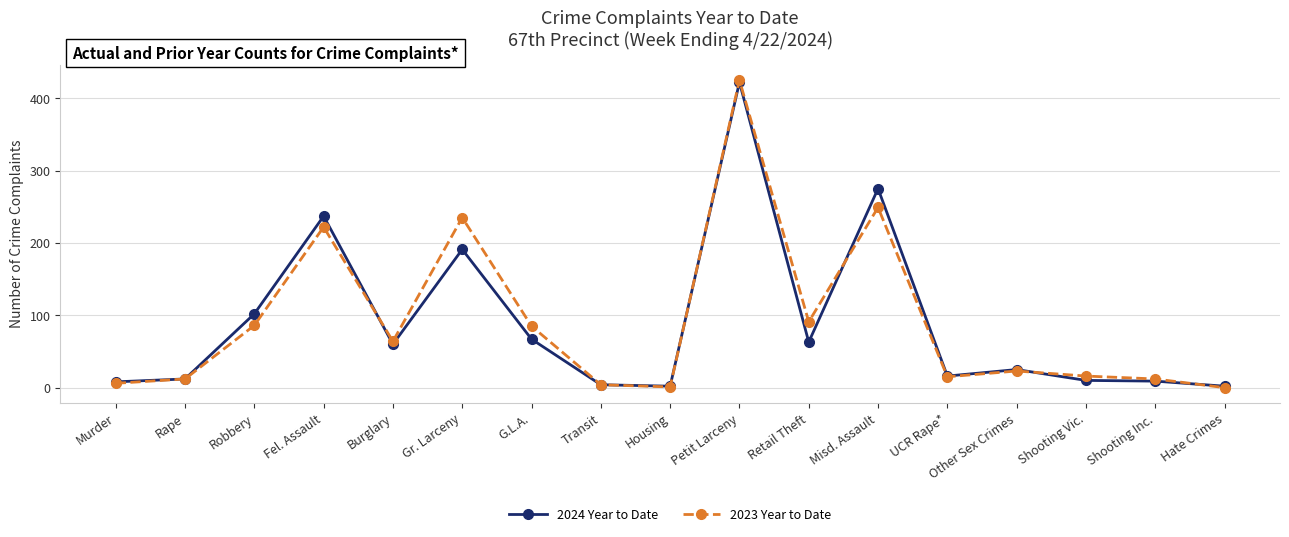

At how many categories does at least one series exceed 34?

8